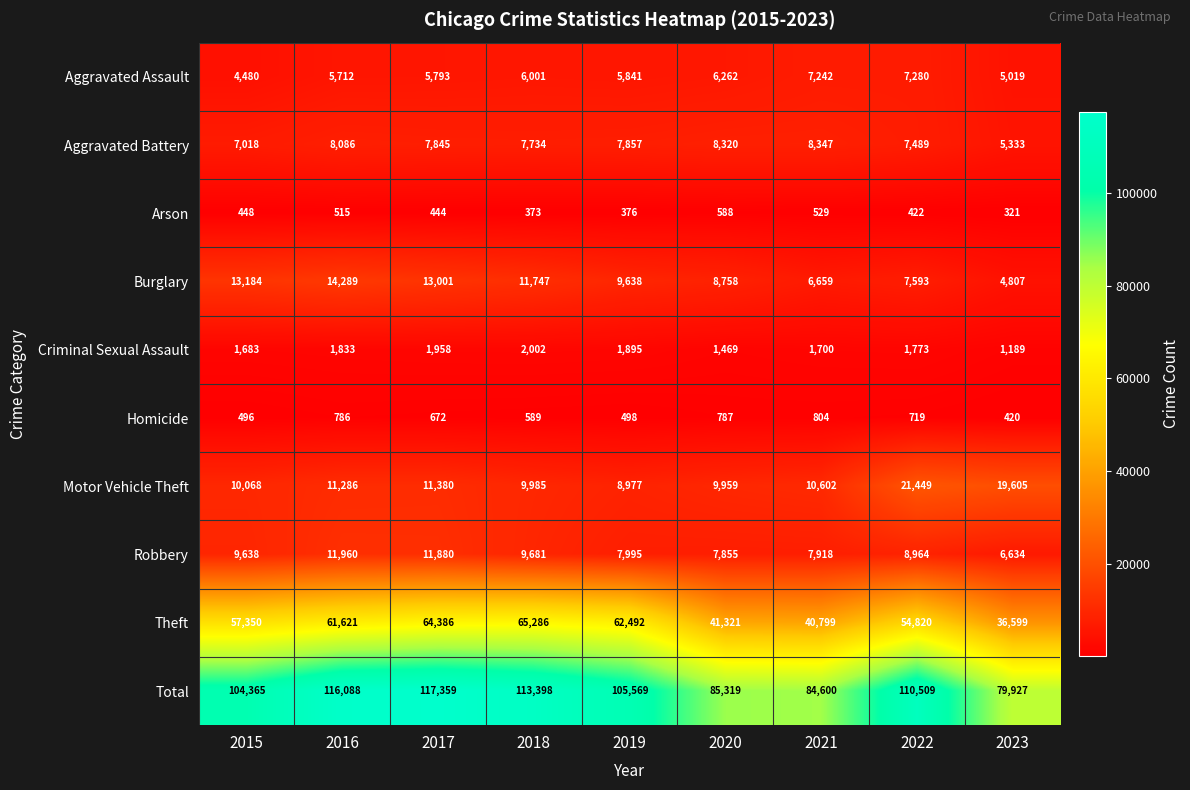

Which series has the largest range (max minus min)?

Total